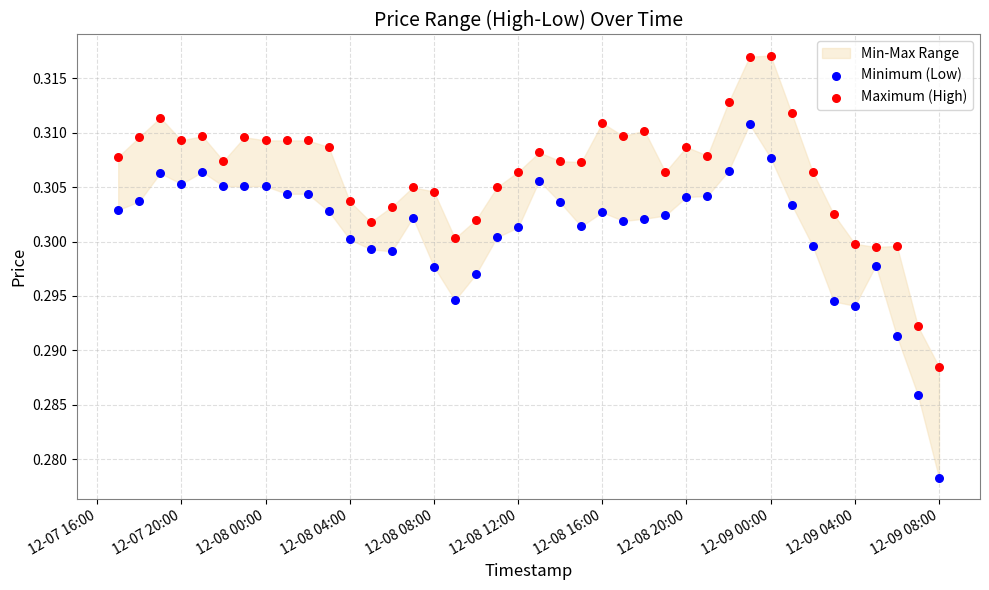

Across all data points, what is the range of X values (max minus min)?

1.6